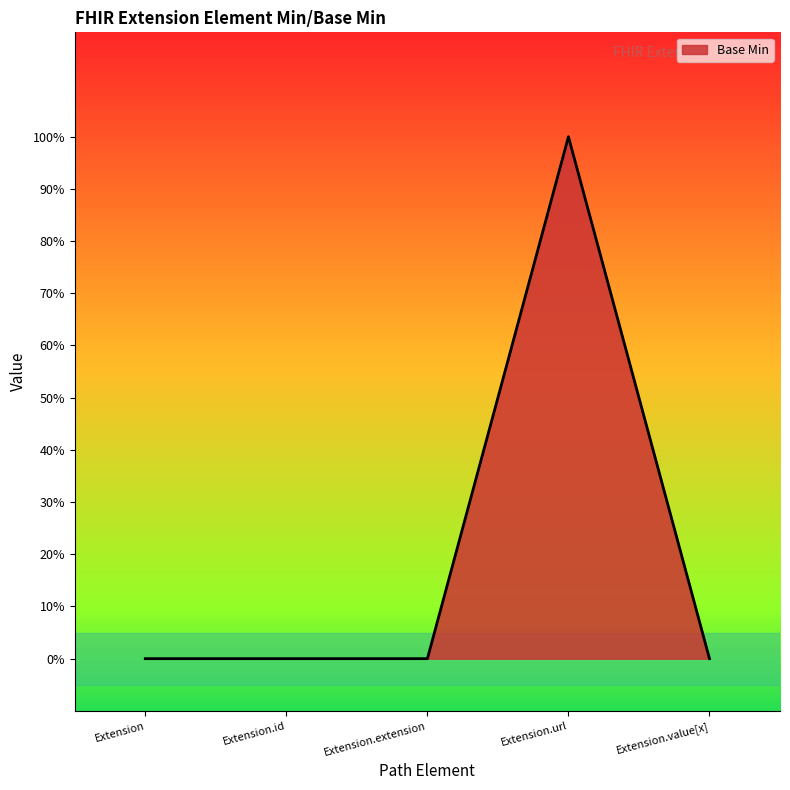

Reading left to right, what are all the values shown in this chart?

0	0	0	1	0